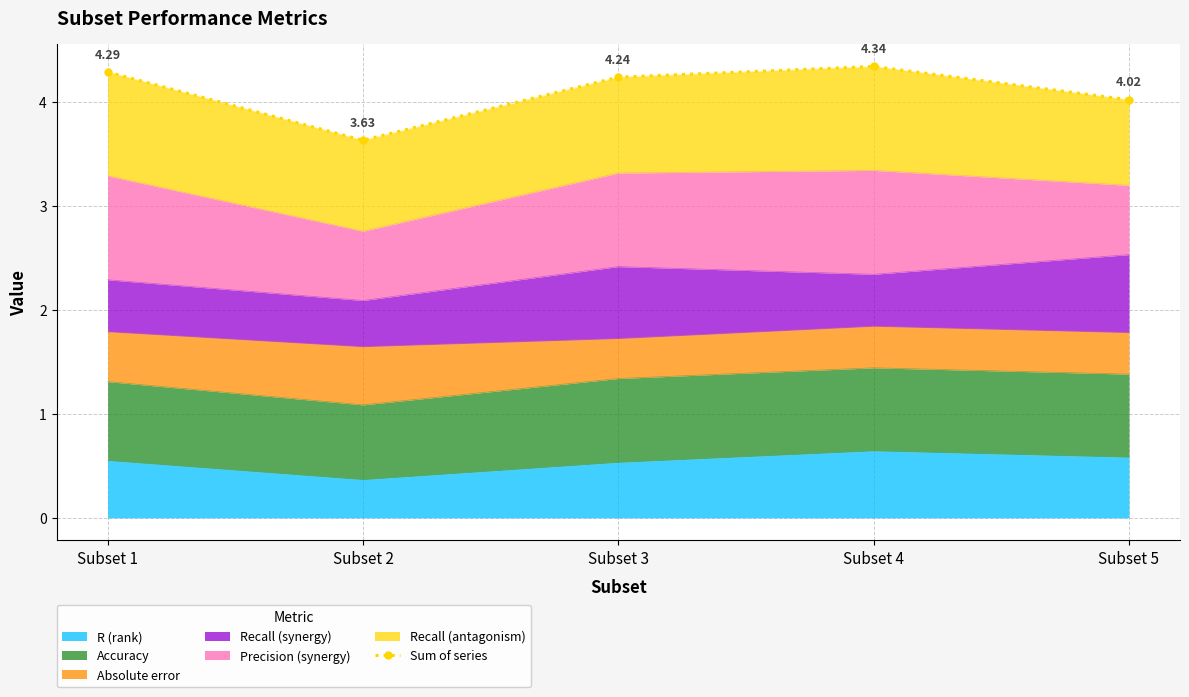

What is the minimum value shown in the chart?

3.6